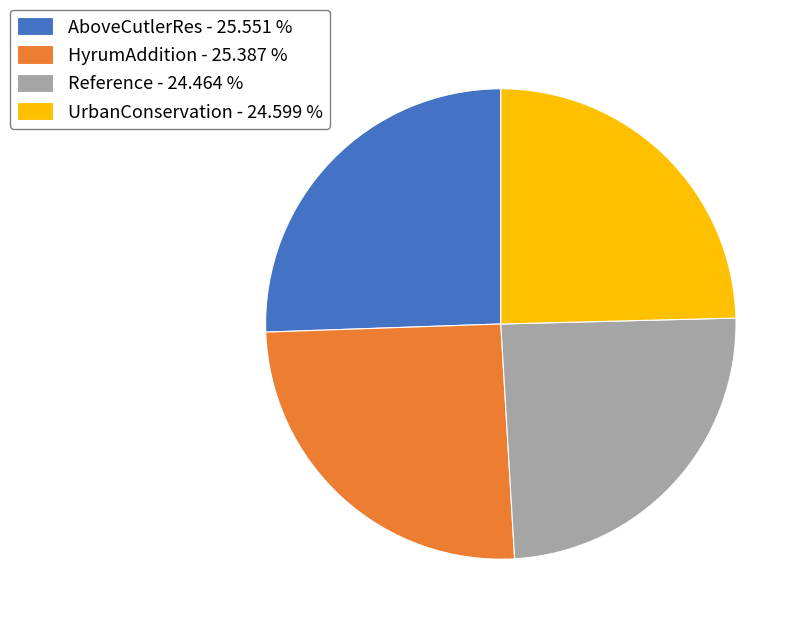

Between Reference and HyrumAddition, which is larger?

HyrumAddition